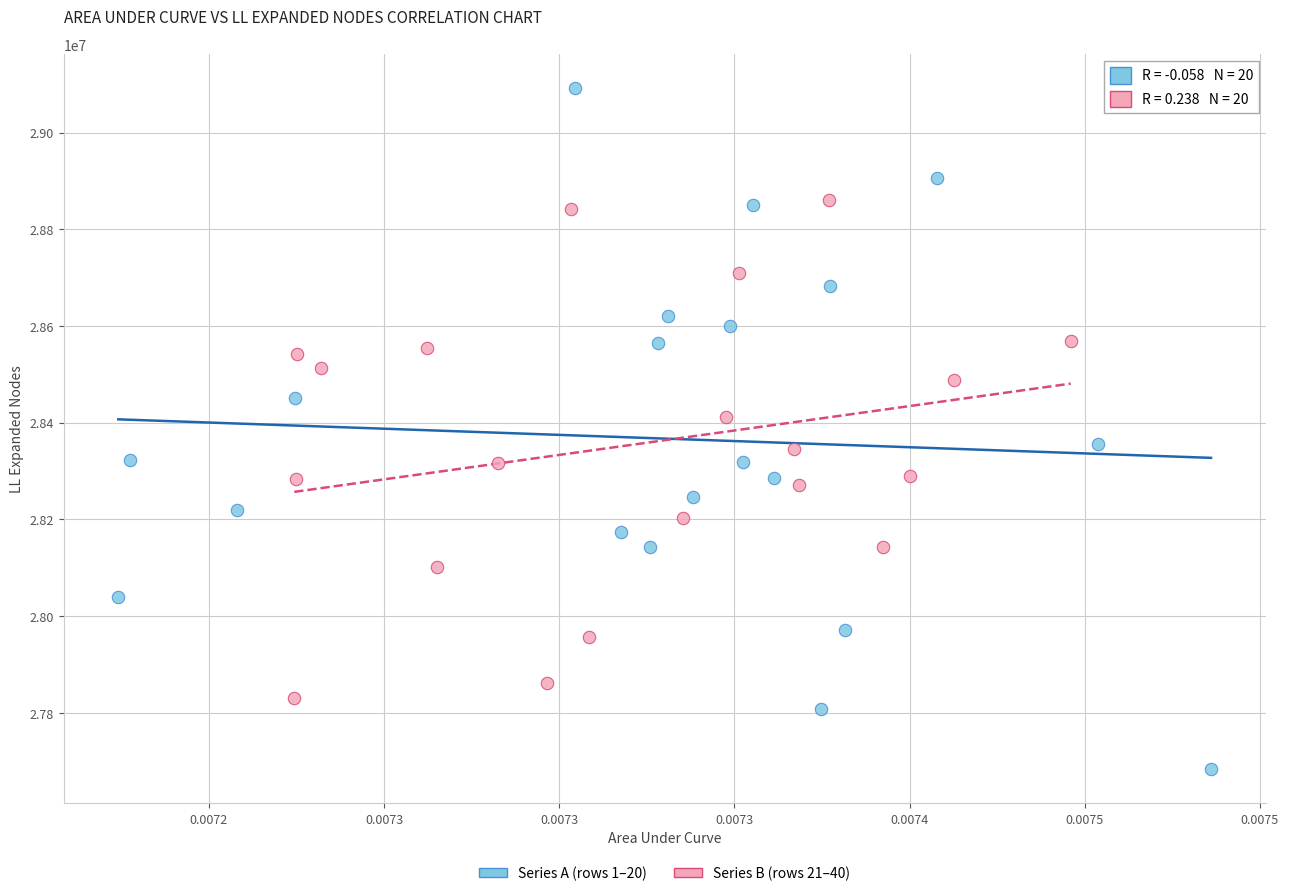

Which series has the largest Y range (max minus min)?

Series A (rows 1–20)